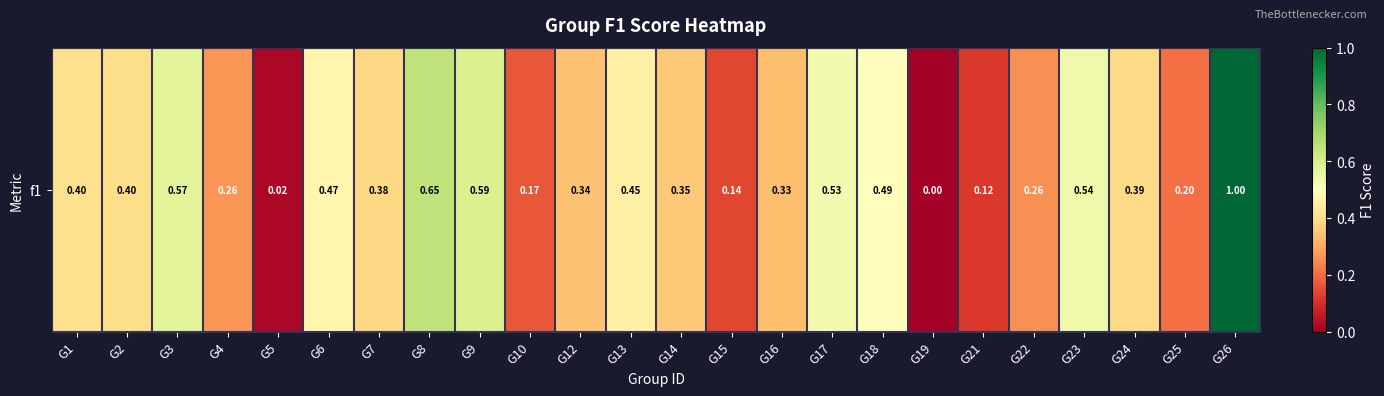

Reading left to right, what are all the values shown in this chart?

G1=0.4	G2=0.4	G3=0.6	G4=0.3	G5=0.0	G6=0.5	G7=0.4	G8=0.6	G9=0.6	G10=0.2	G12=0.3	G13=0.5	G14=0.4	G15=0.1	G16=0.3	G17=0.5	G18=0.5	G19=0.0	G21=0.1	G22=0.3	G23=0.5	G24=0.4	G25=0.2	G26=1.0